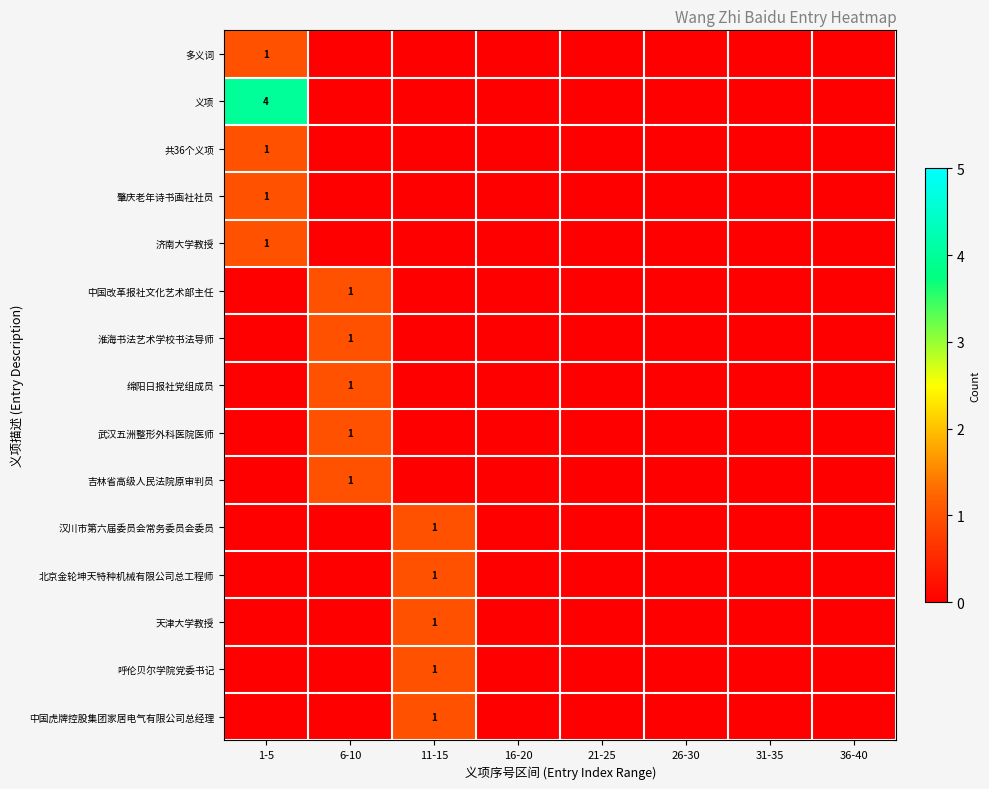

Between 36-40 and 31-35, which is larger?

36-40